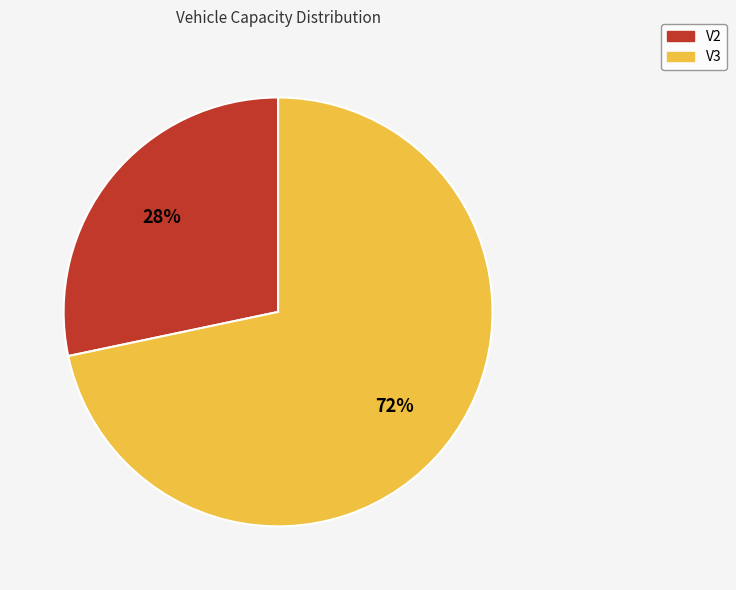

Which slice is the largest?

V3